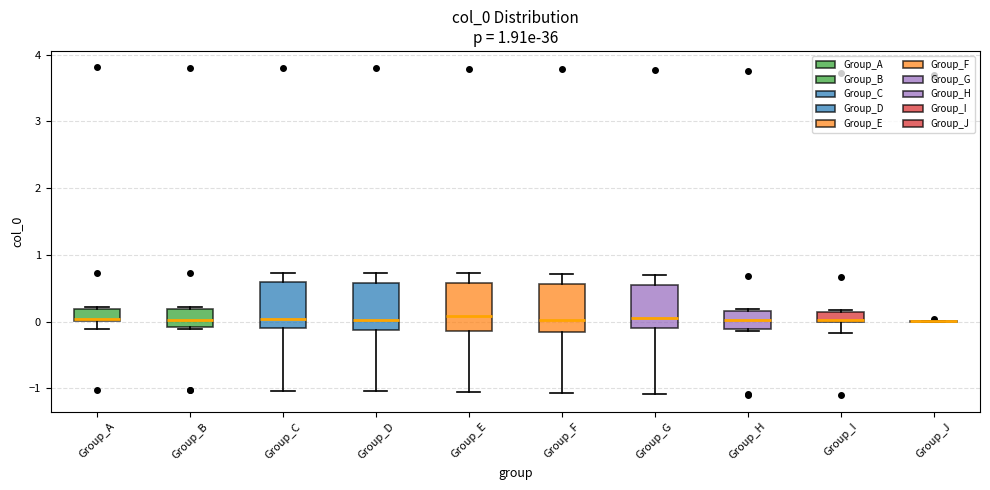

Where does the lower whisker of the box for Group_D end on the y-axis? The values are not printed on the chart, so give them approximately, as read against the axis.

-1.0